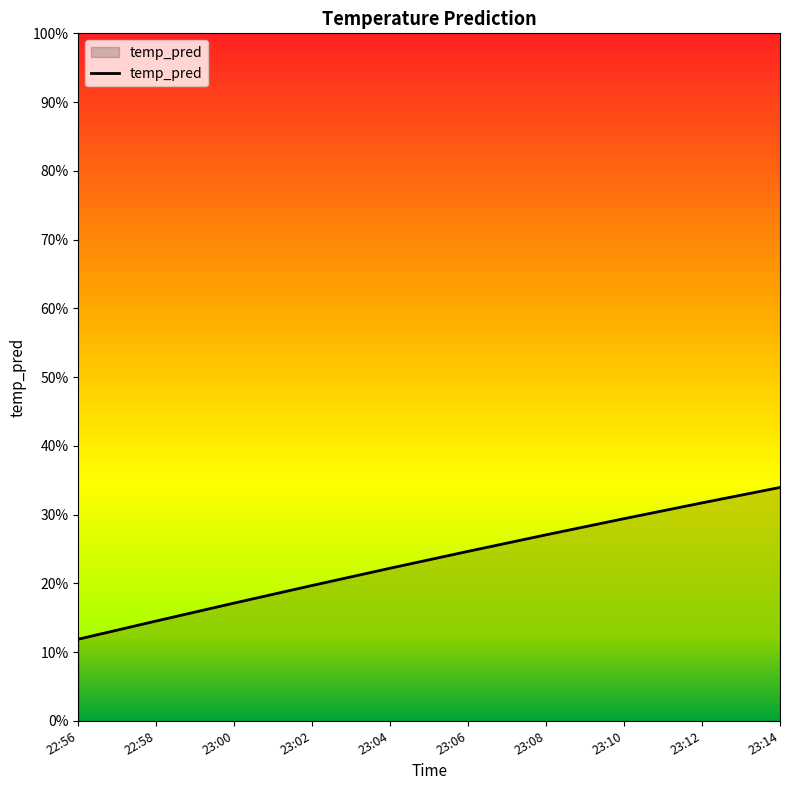

At which category does the chart reach its peak across all series?

23:14